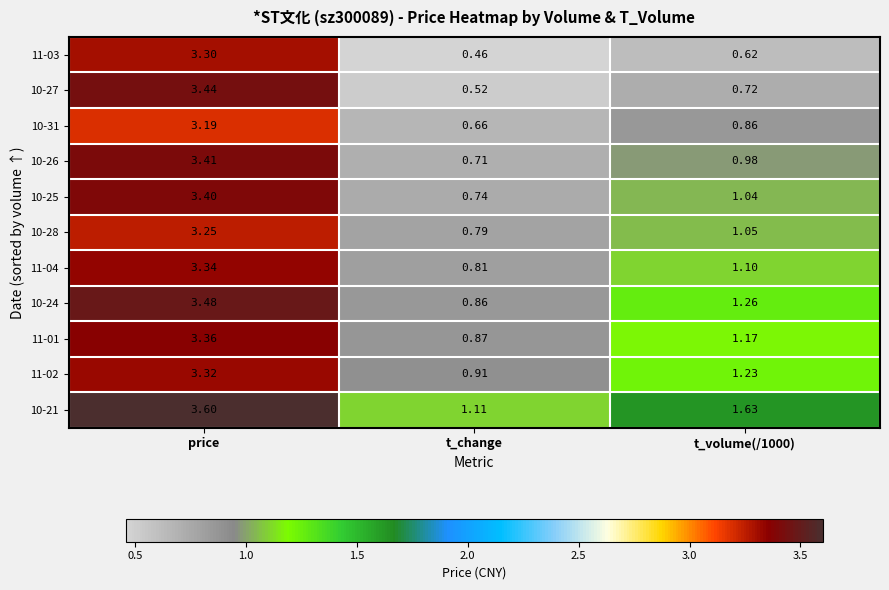

Between t_change and t_volume(/1000), which series saw the biggest shift?

10-21